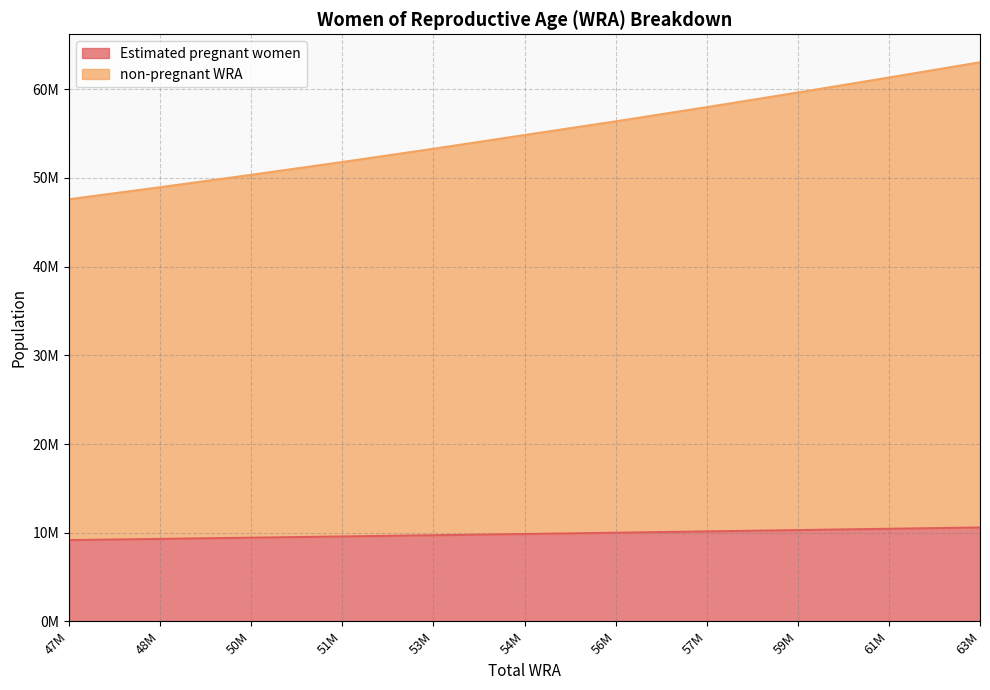

What is the value of the Estimated pregnant women point at the 6th from the left?

9852268.8